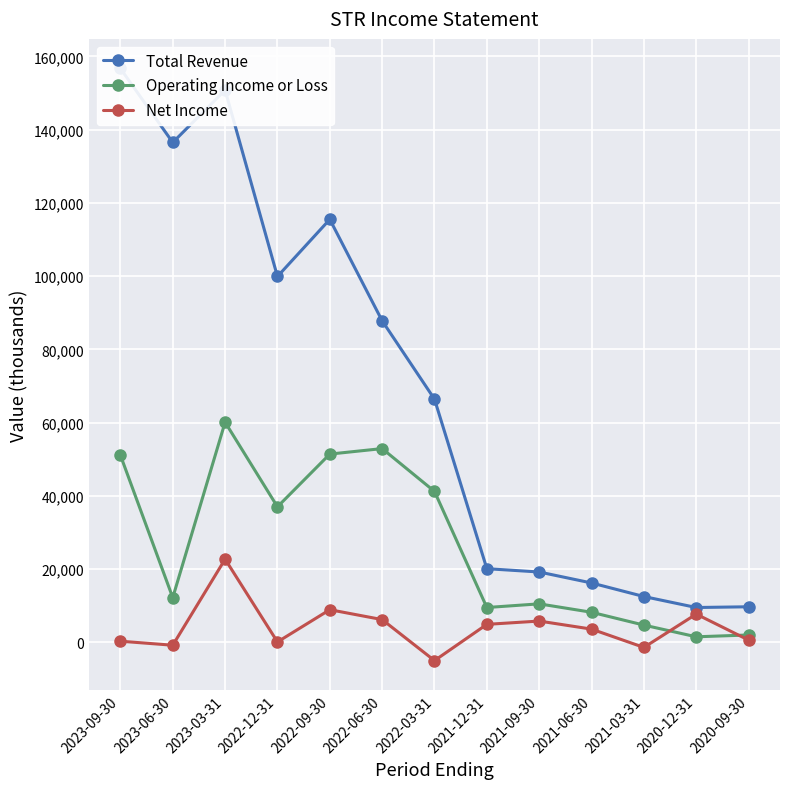

How many values in the Operating Income or Loss series are below 12200?

6